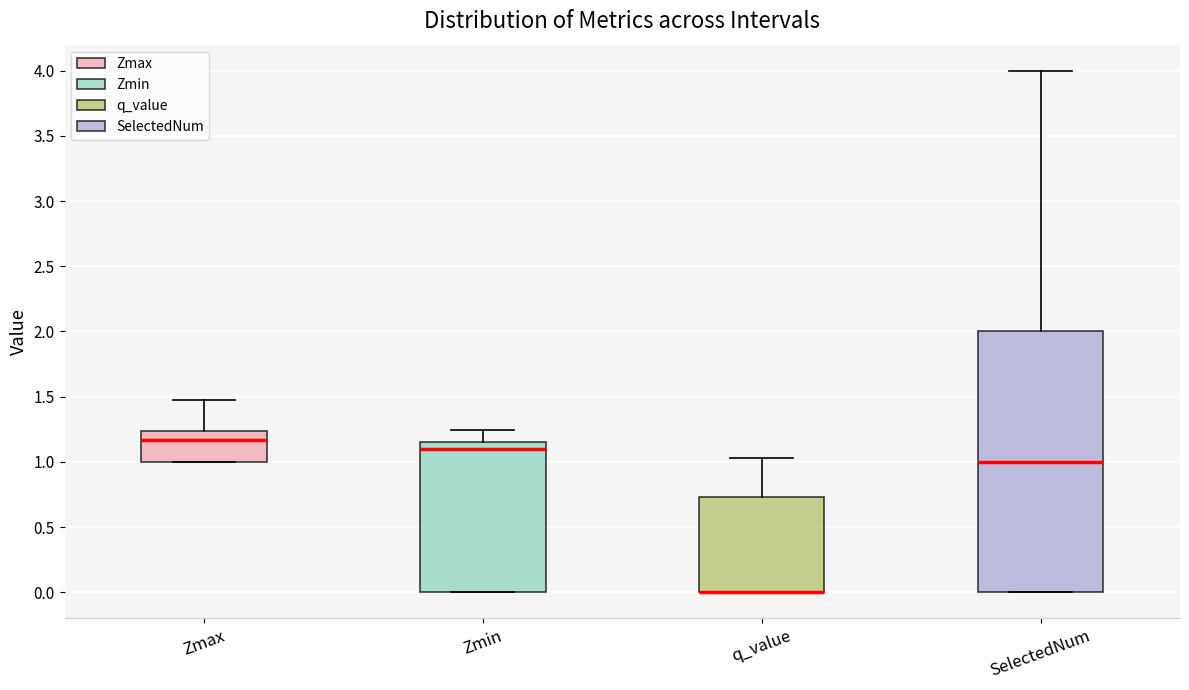

Which box is the tallest, from its lower edge to its upper edge?

SelectedNum